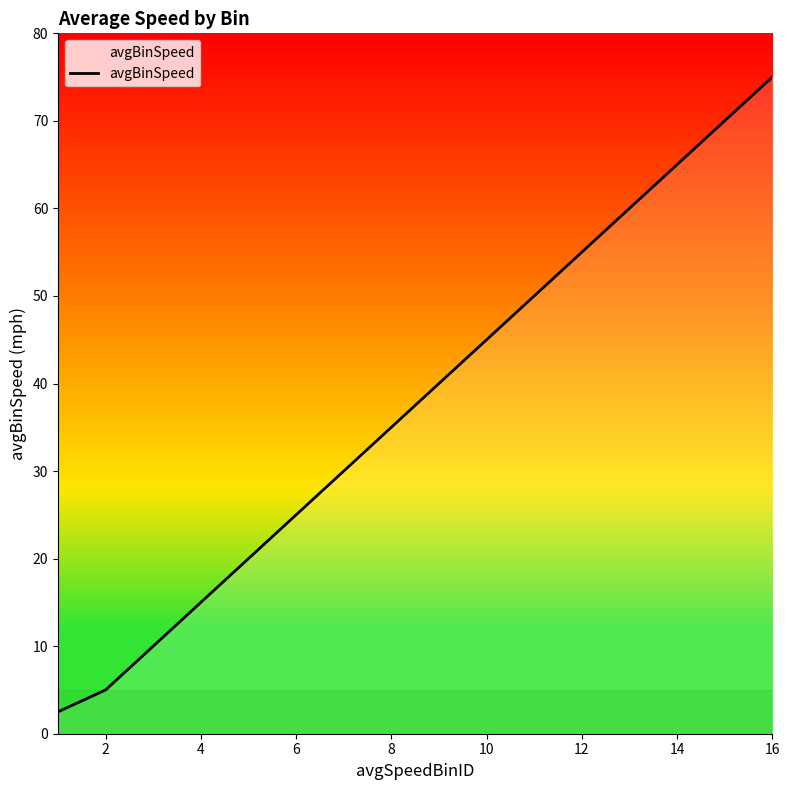

What is the maximum value shown in the chart?

75.0